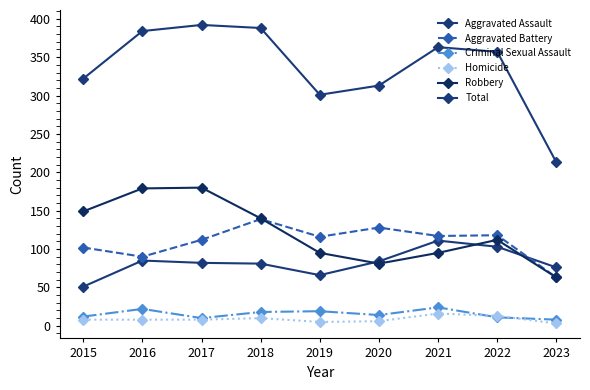

Between 2015 and 2021, which series saw the biggest shift?

Aggravated Assault